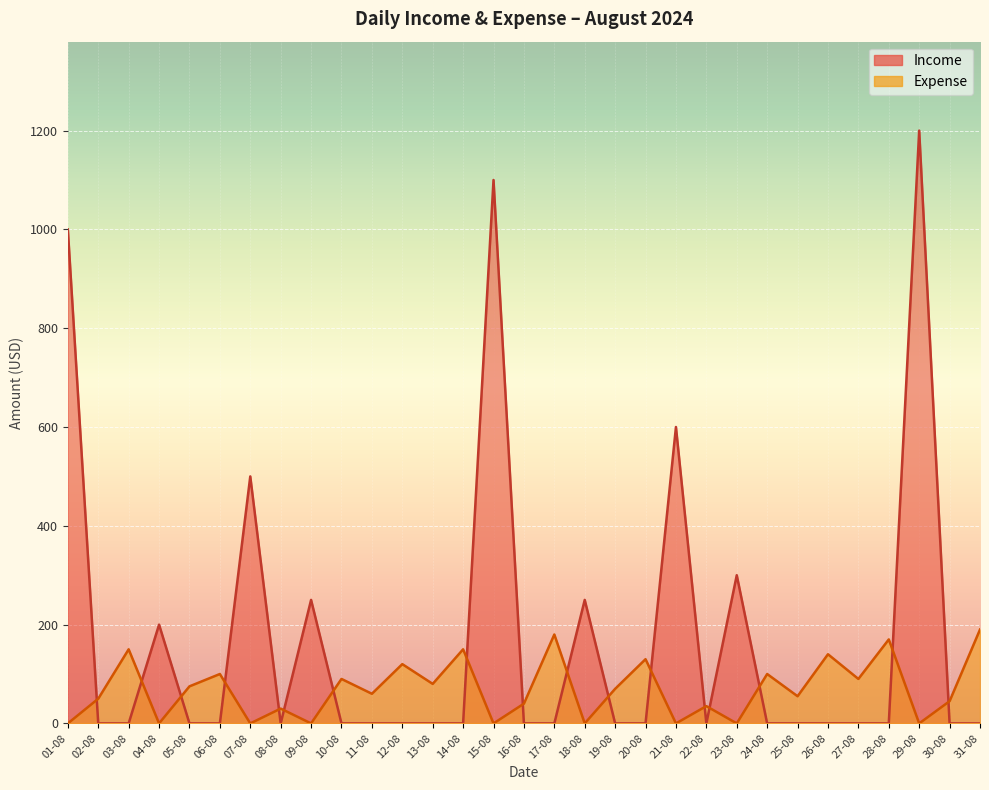

At which category is the sum across all series the highest?

29-08